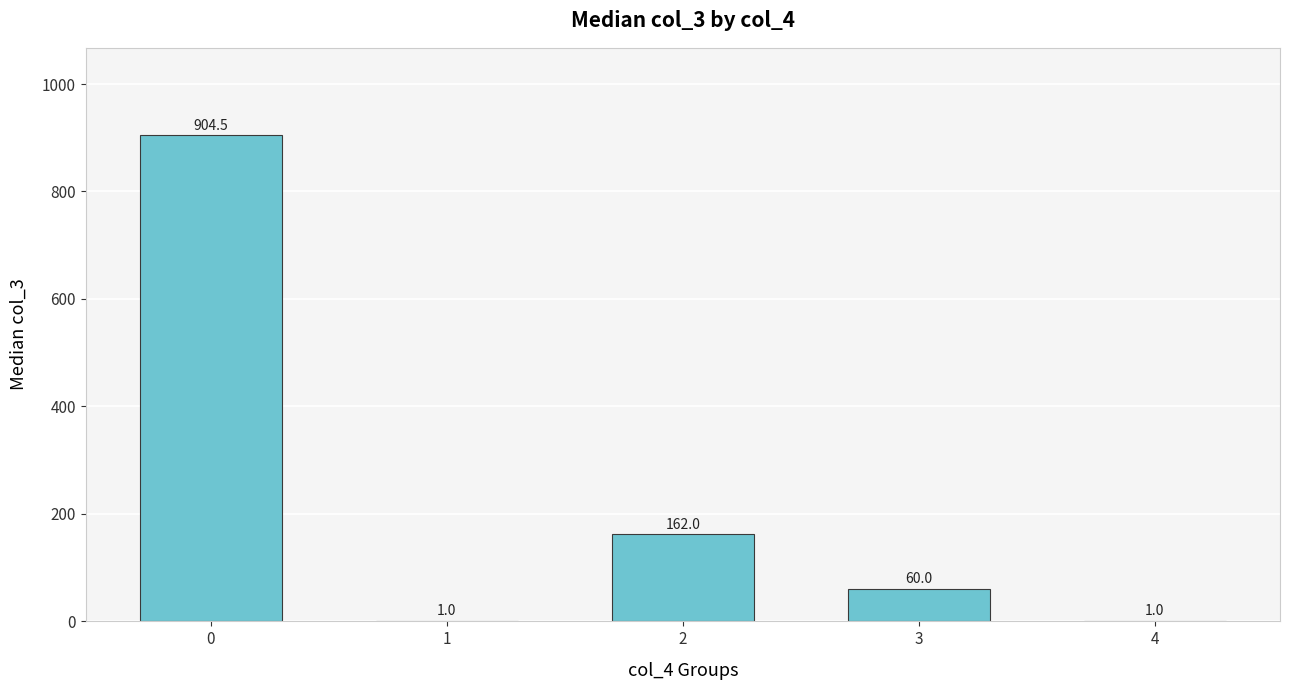

What value does the data have at 0?

904.5